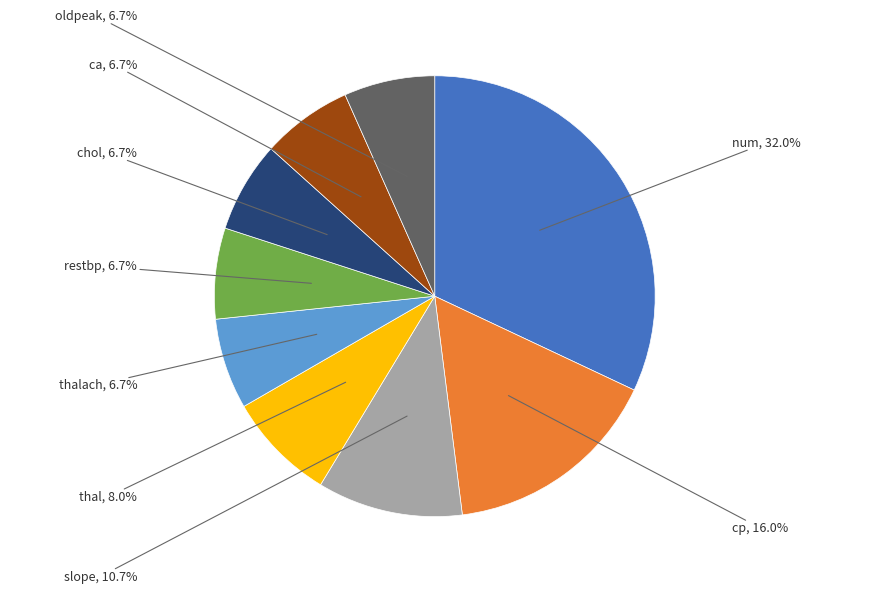

Is there a majority slice in this chart?

No